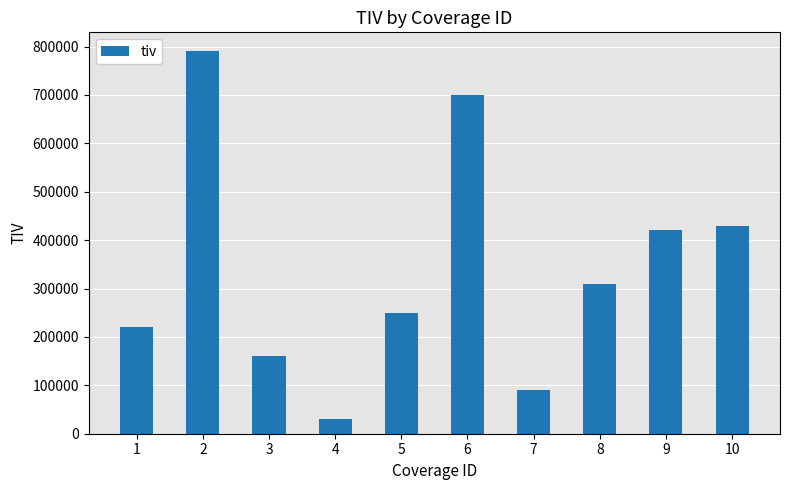

What is the maximum value shown in the chart?

790000